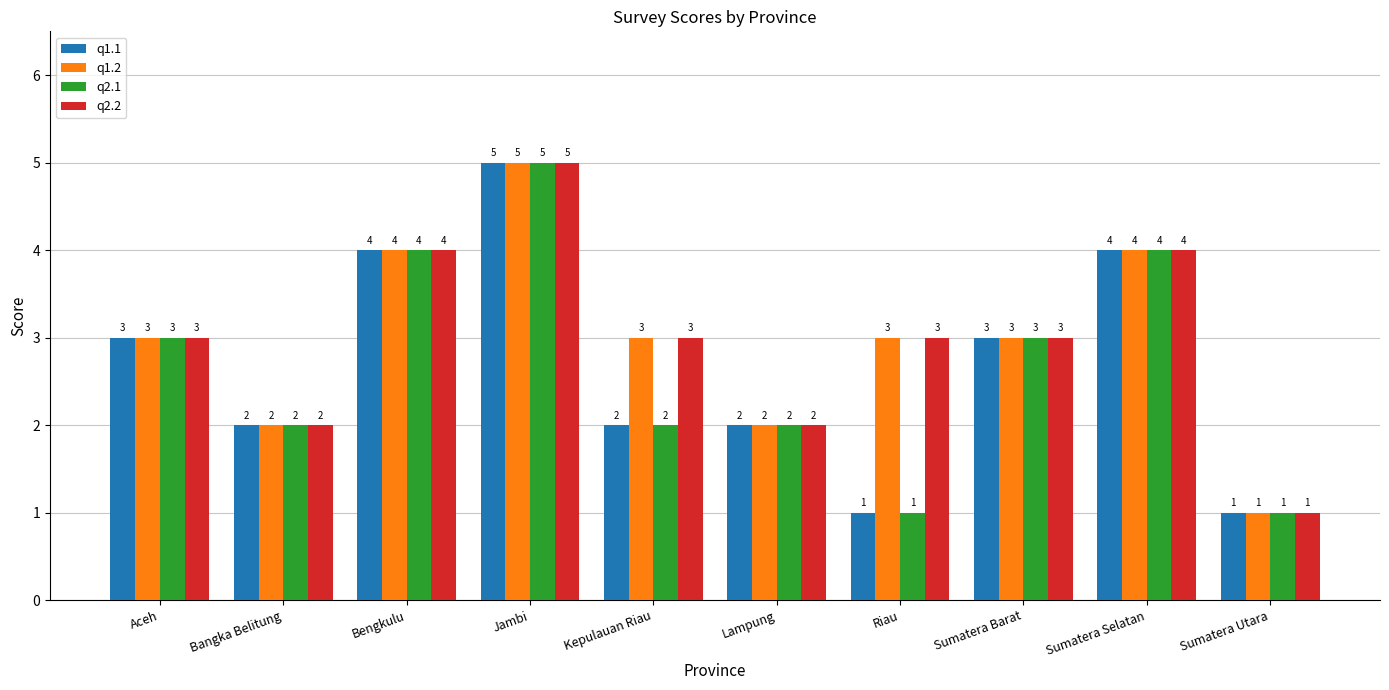

The q2.2 series shows 2 at Lampung. True or false?

True